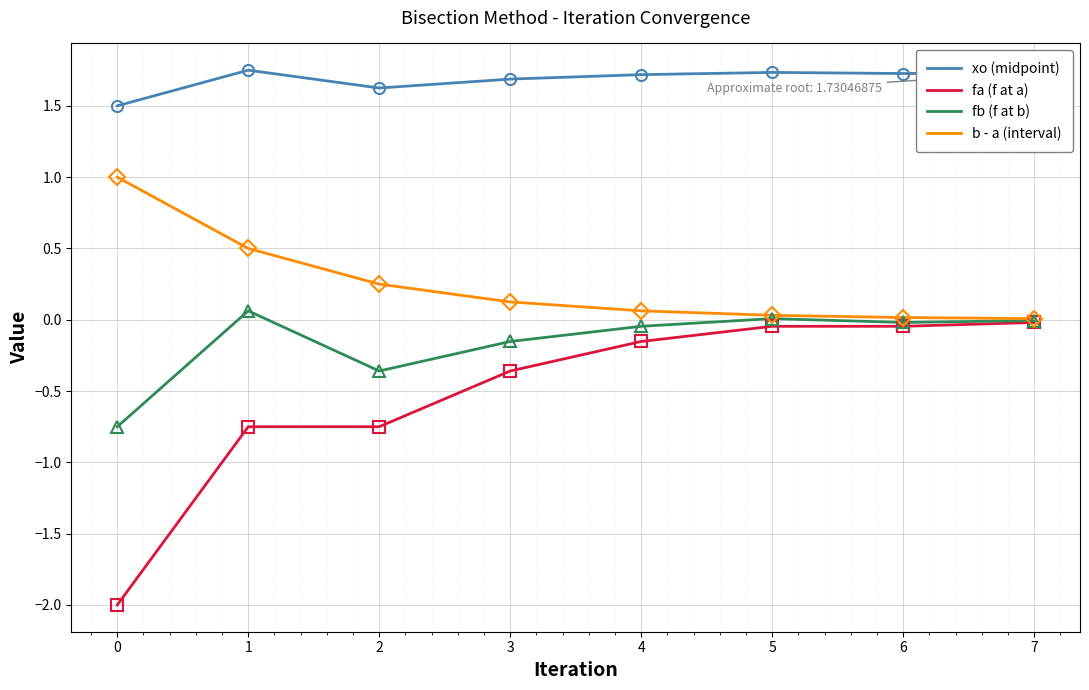

List the series in order of their overall mean, highest first.

xo (midpoint), b - a (interval), fb (f at b), fa (f at a)